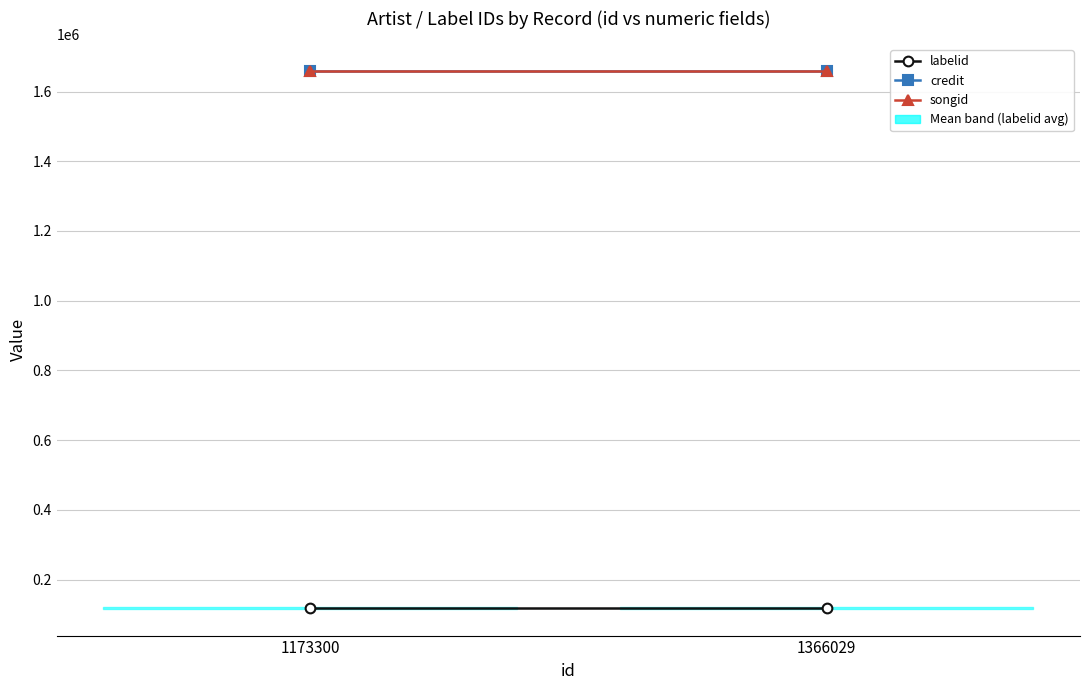

Is the value of credit at 1173300 greater than the value of labelid at 1173300?

Yes